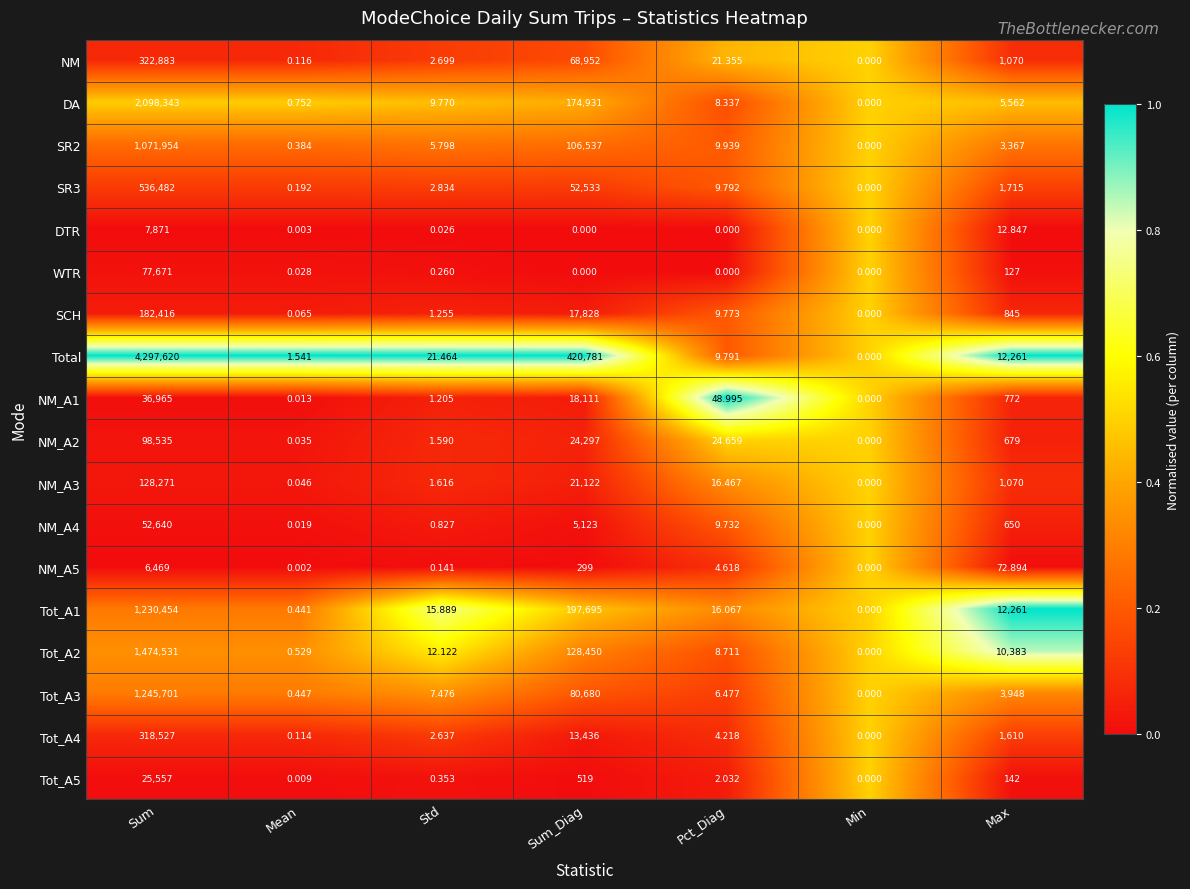

What is the total value across all series at Max?

56547.7